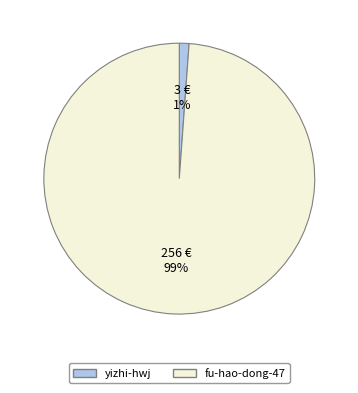

Between yizhi-hwj and fu-hao-dong-47, which is larger?

fu-hao-dong-47